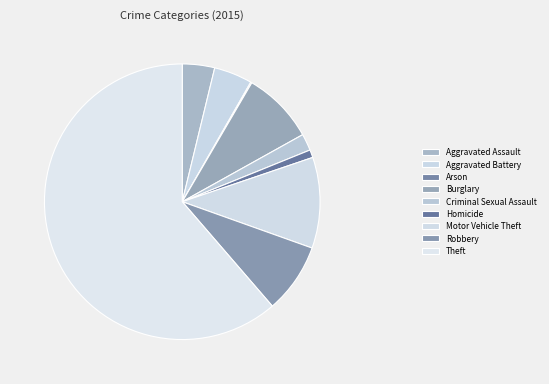

The Aggravated Assault slice represents 4% of the pie. True or false?

True